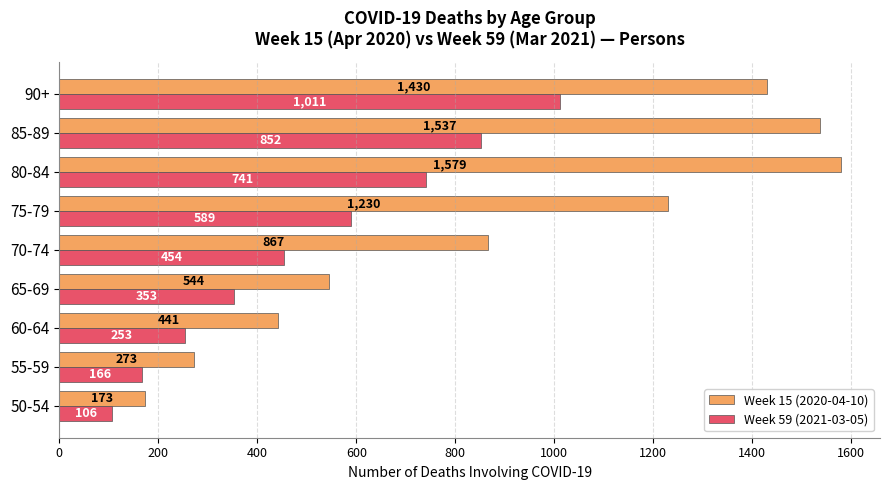

Rank the series at 85-89 from highest to lowest value.

Week 15 (2020-04-10), Week 59 (2021-03-05)